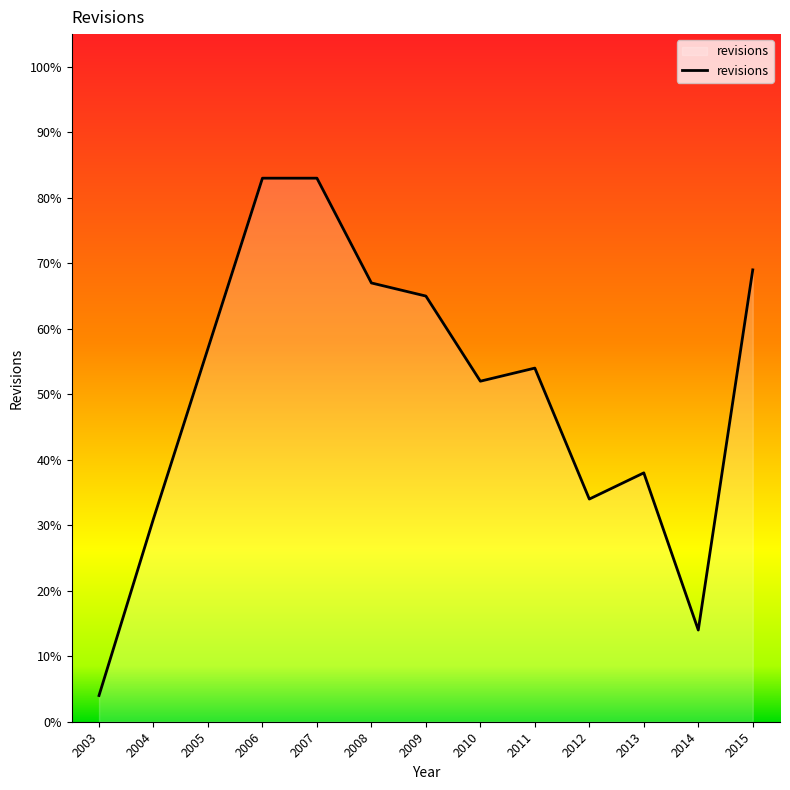

How many distinct data groups are displayed?

1